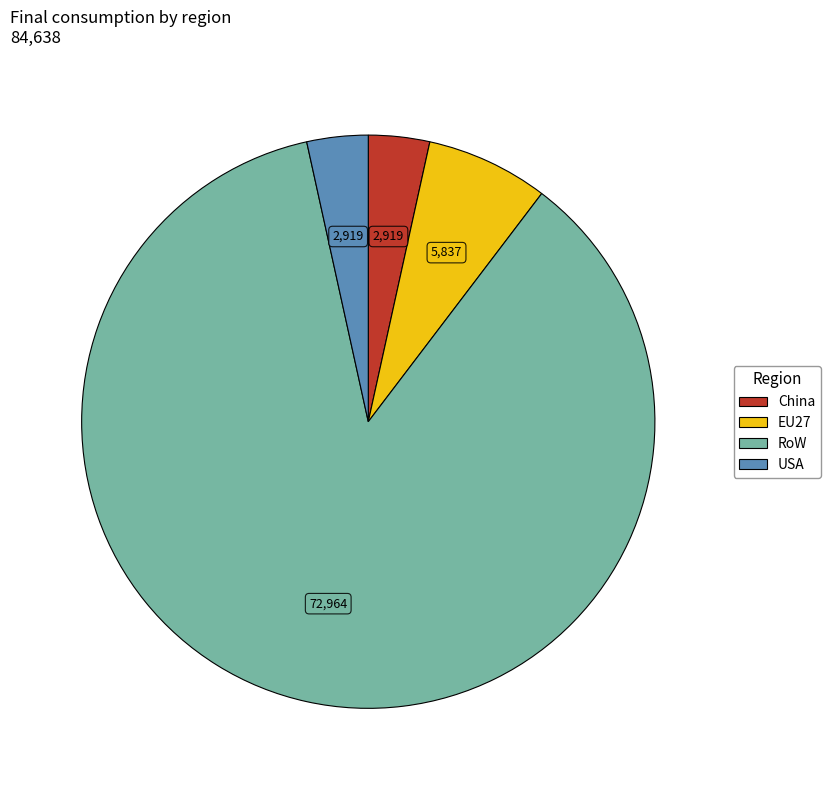

Which category accounts for the majority?

RoW